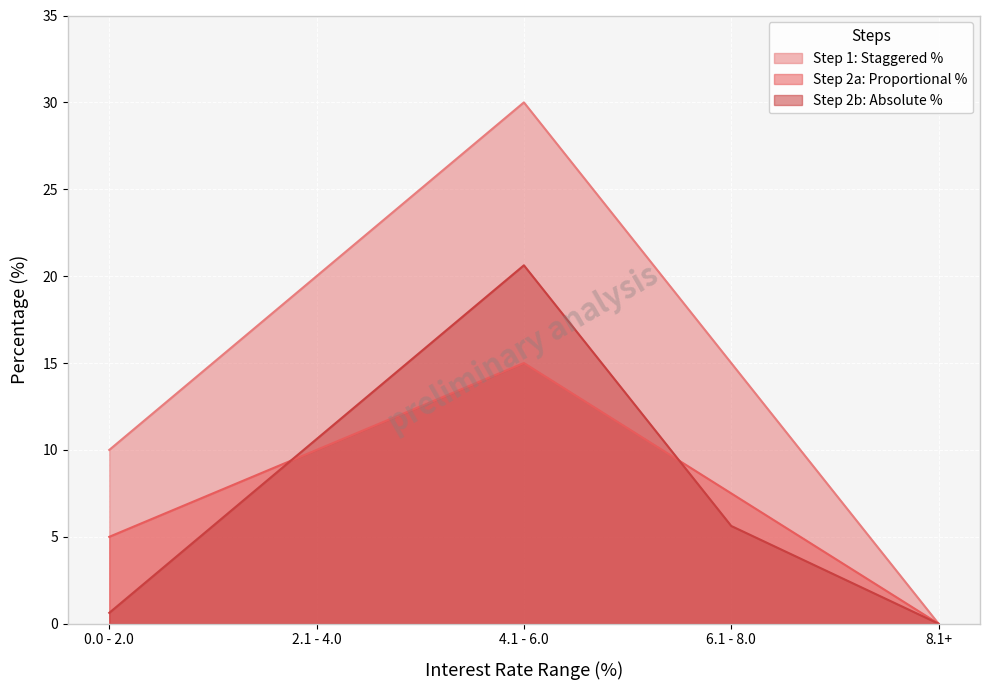

What is the value of the Step 2b: Absolute % point at the 3rd from the left?

20.6